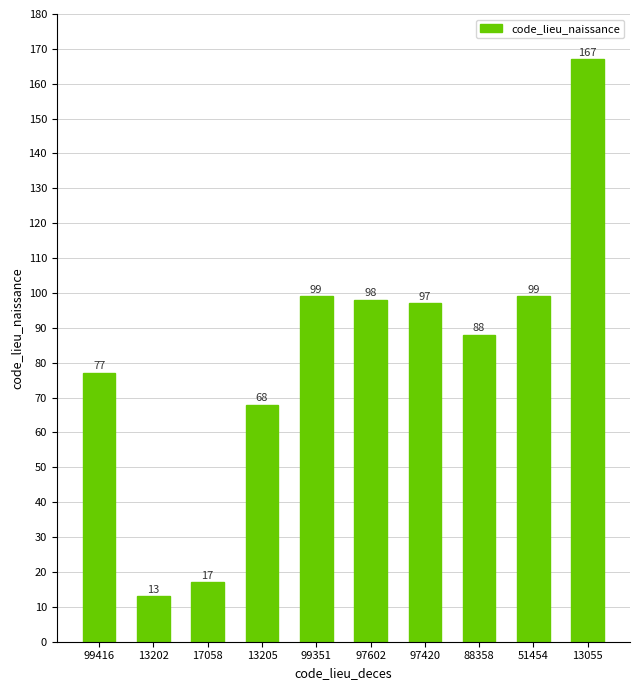

What is the difference between the maximum and minimum values?

154